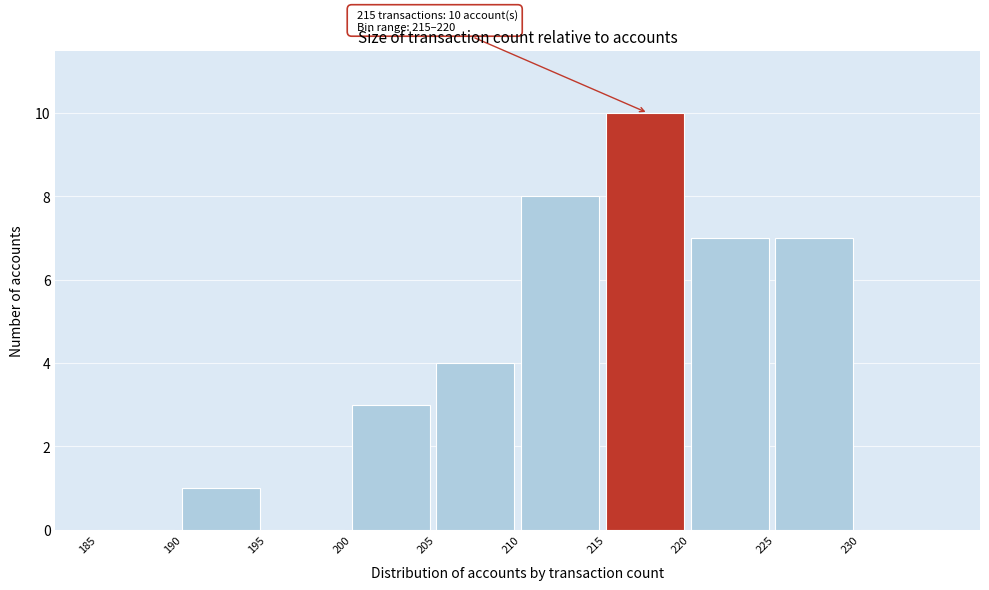

Over which range of the x-axis is the bar tallest?

215 to 220